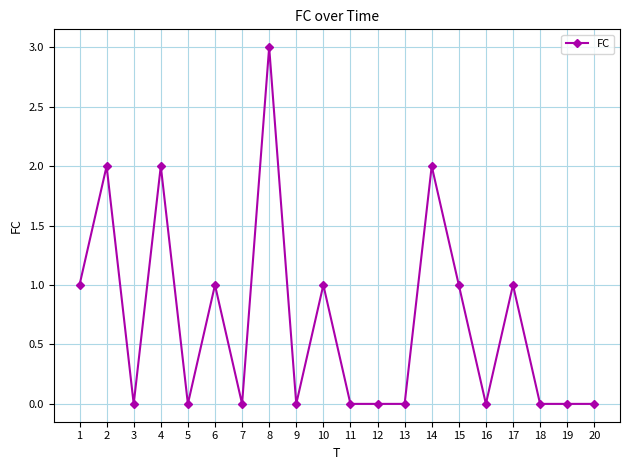

Count the values in the range 0 to 1.

16